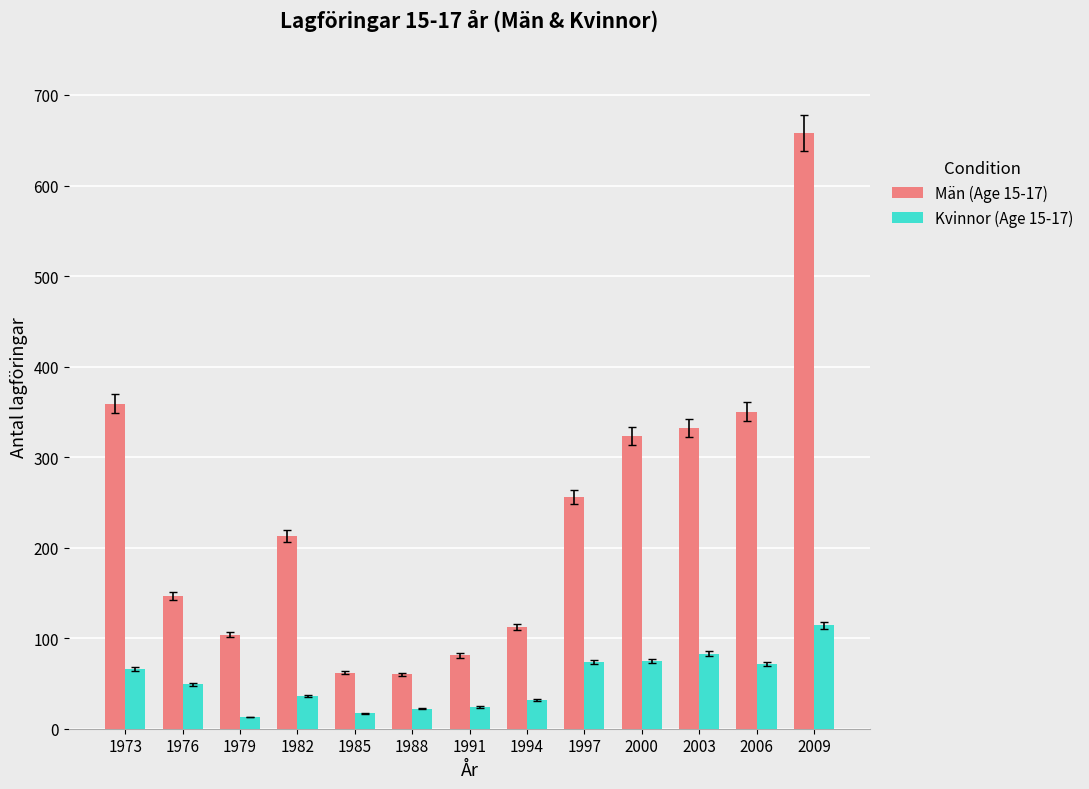

What is the value of the Kvinnor (Age 15-17) bar at the 4th from the left?

36